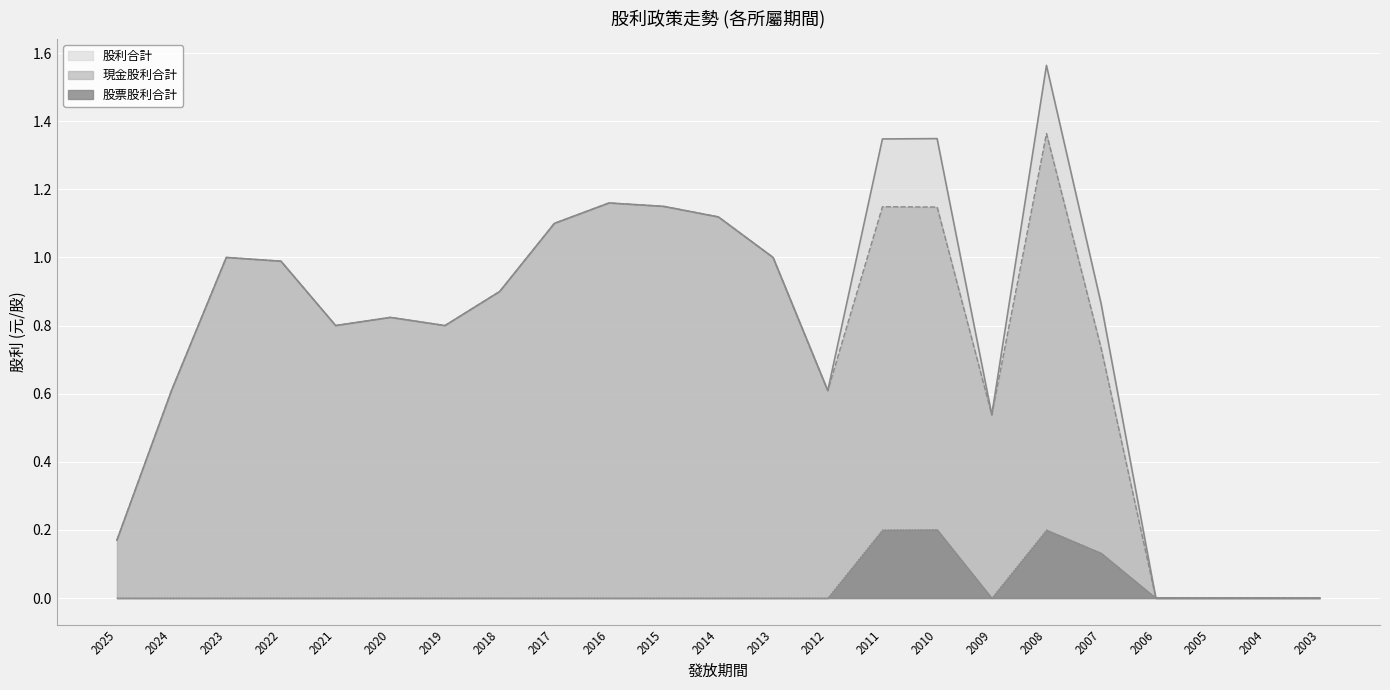

The value of 股利合計 at 2025 is 0.2. True or false?

True